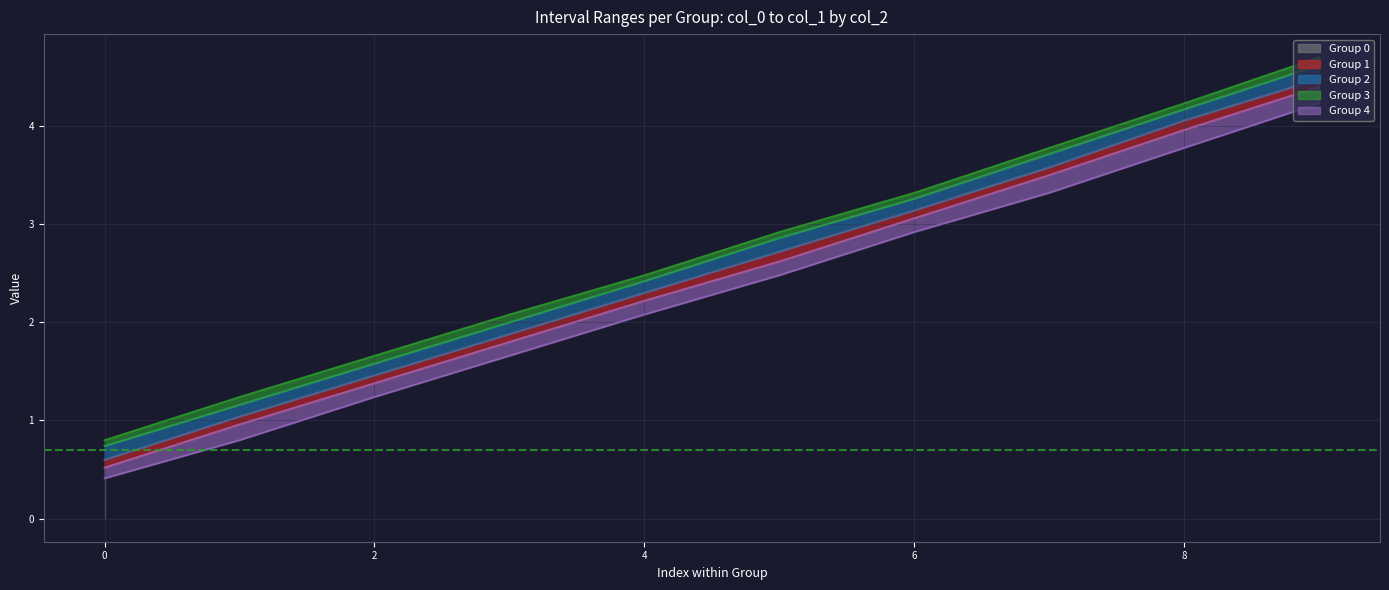

True or false: 1 has a value of 1.6 at 35.

False